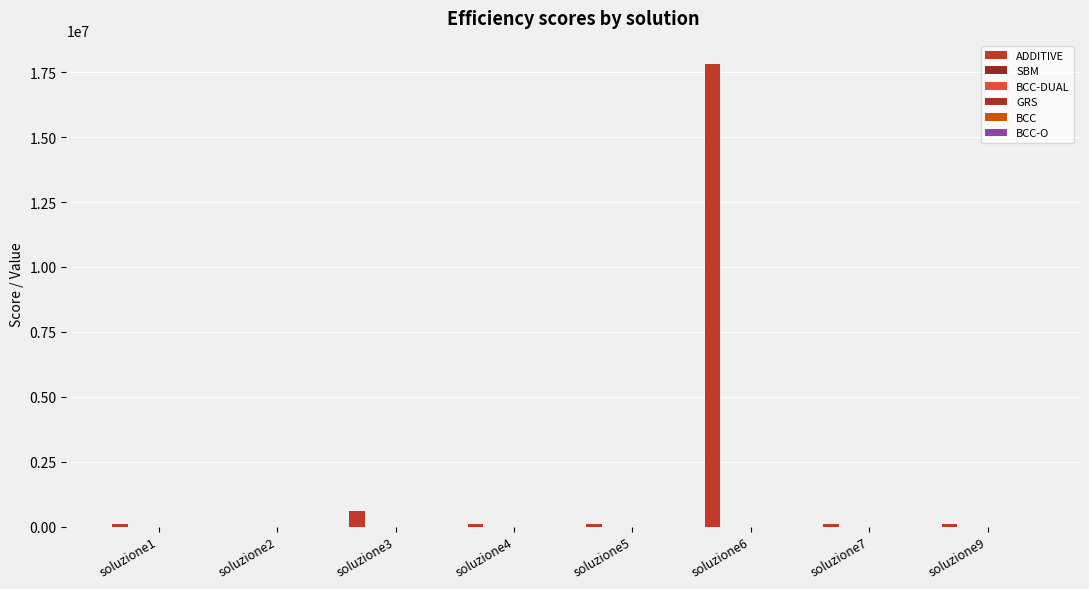

What is the value of the GRS bar at the 6th from the left?

0.9